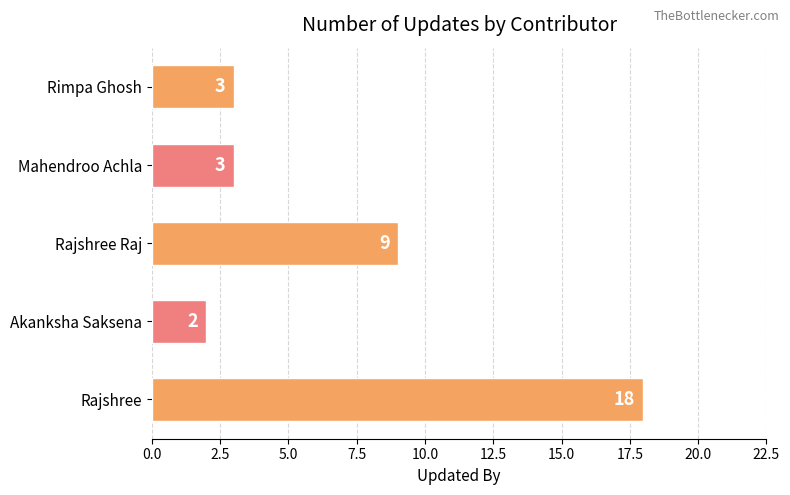

What is the change in value from Rajshree Raj to Rimpa Ghosh?

-6